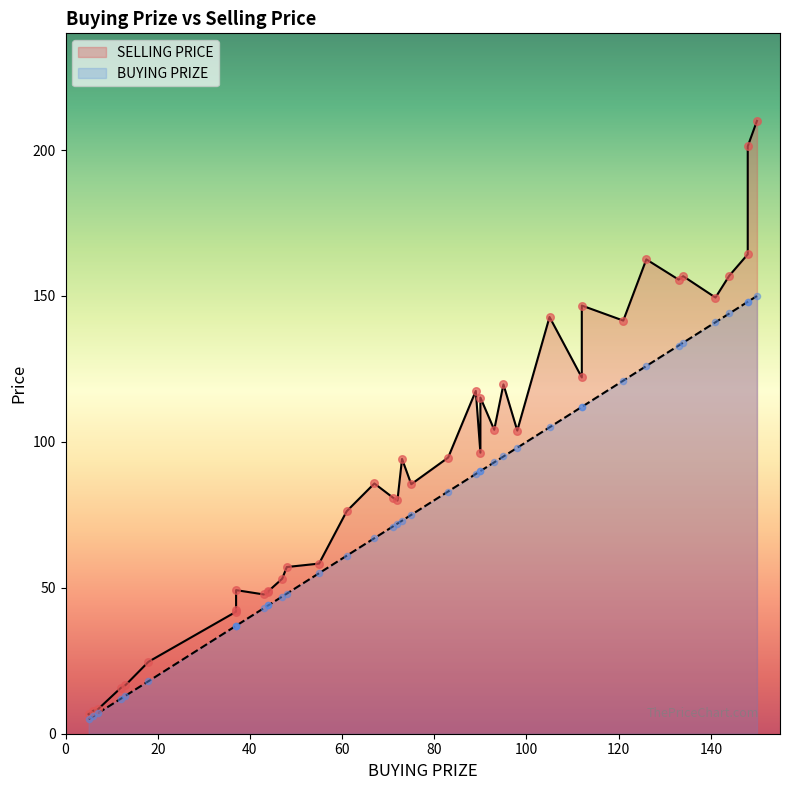

Is the value of SELLING PRICE at 27 greater than the value of BUYING PRIZE at 16?

Yes